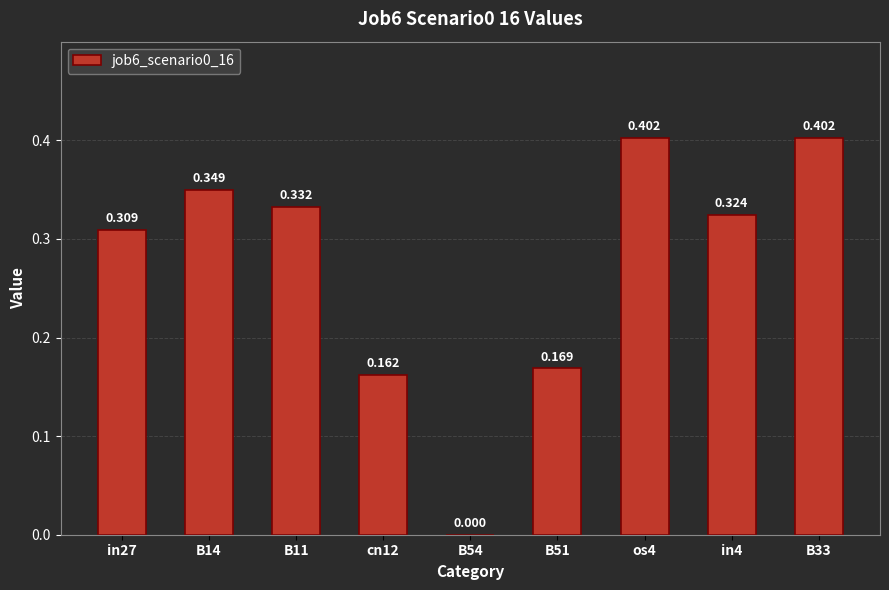

Reading left to right, extract all data points from this chart.

0.3	0.3	0.3	0.2	0.0	0.2	0.4	0.3	0.4